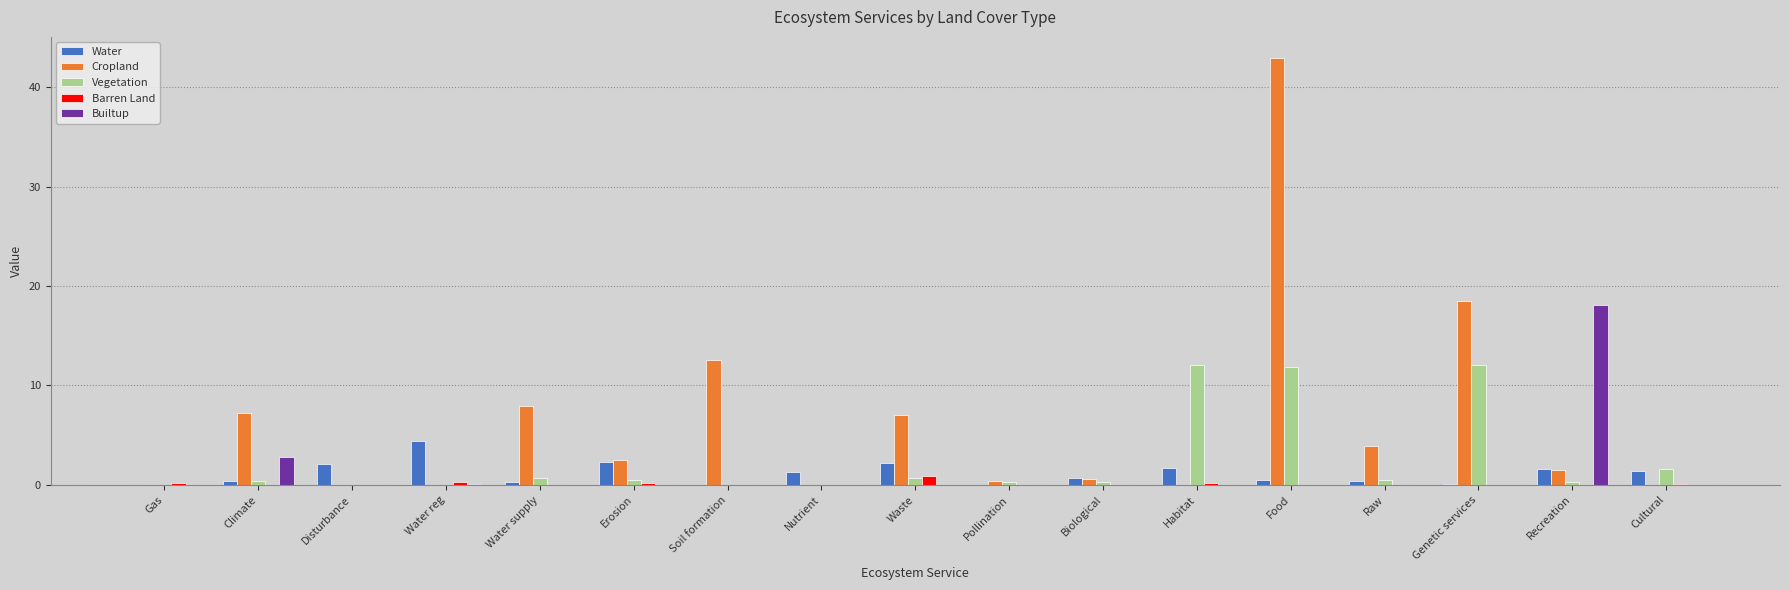

What are all the series names shown in the legend?

Water, Cropland, Vegetation, Barren Land, Builtup